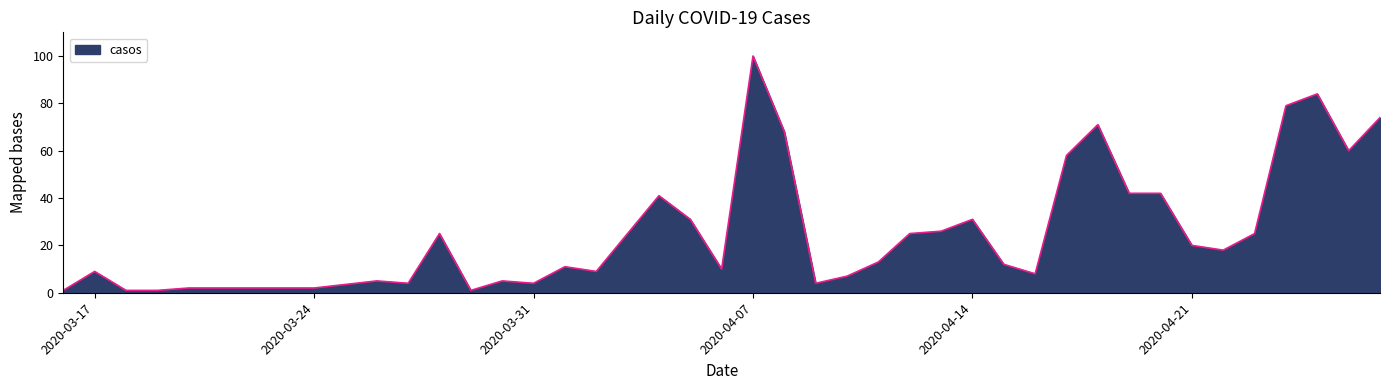

What is the maximum value shown in the chart?

100